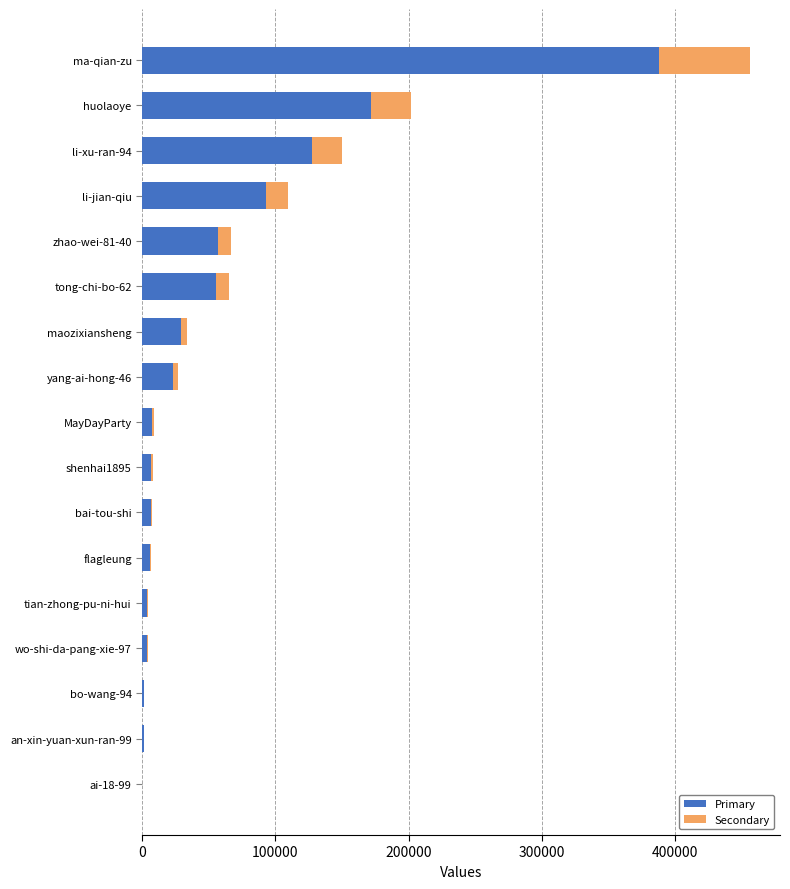

True or false: Primary has a value of 171852.1 at huolaoye.

True